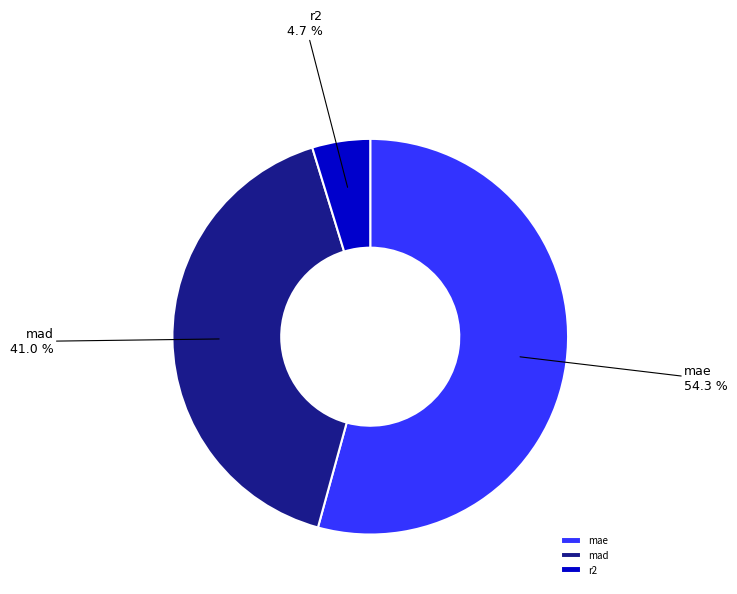

Count the number of slices in the pie.

3